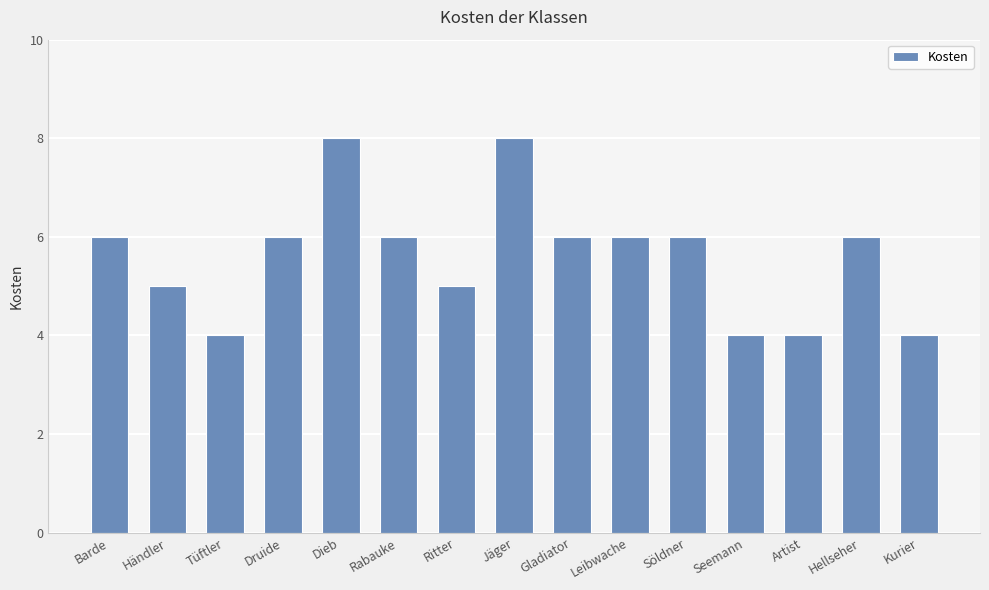

Reading left to right, what are all the values shown in this chart?

Barde=6	Händler=5	Tüftler=4	Druide=6	Dieb=8	Rabauke=6	Ritter=5	Jäger=8	Gladiator=6	Leibwache=6	Söldner=6	Seemann=4	Artist=4	Hellseher=6	Kurier=4